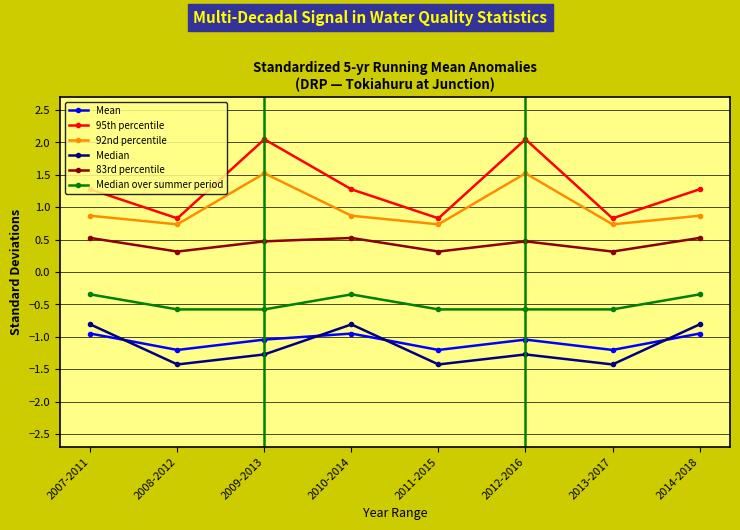

At how many categories does at least one series exceed 0?

8